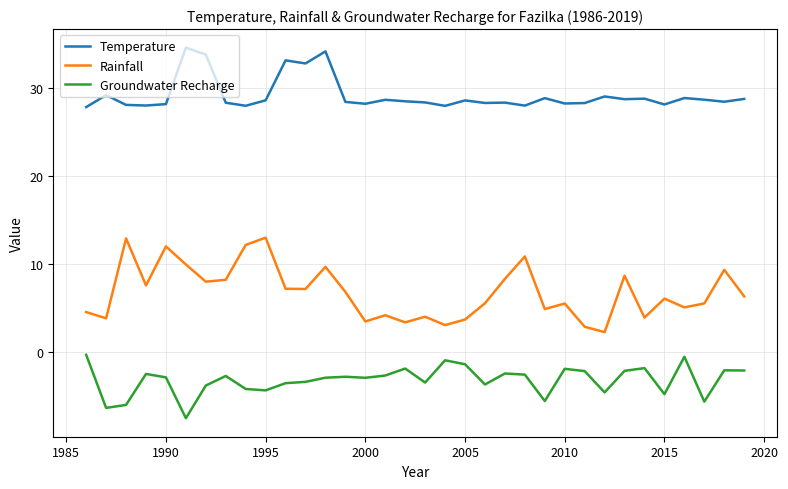

Count the number of data series in this chart.

3